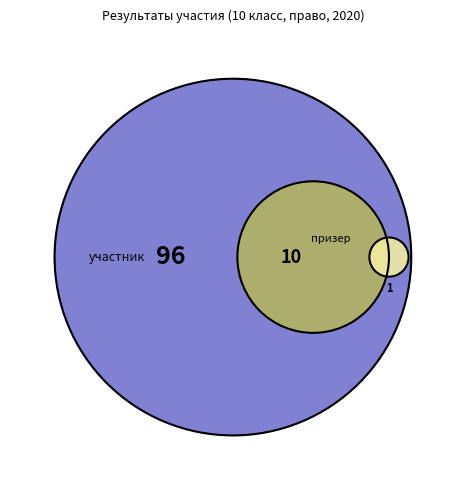

To the nearest percent, what is the difference between the largest and smallest slice percentages?

89%